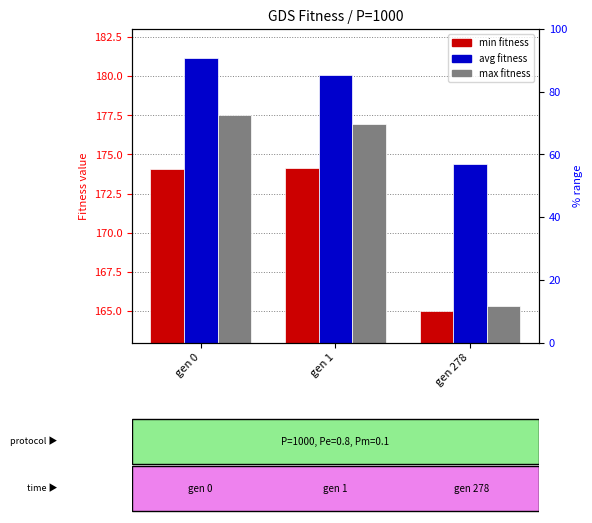

Which label corresponds to the largest value in the chart?

gen 0